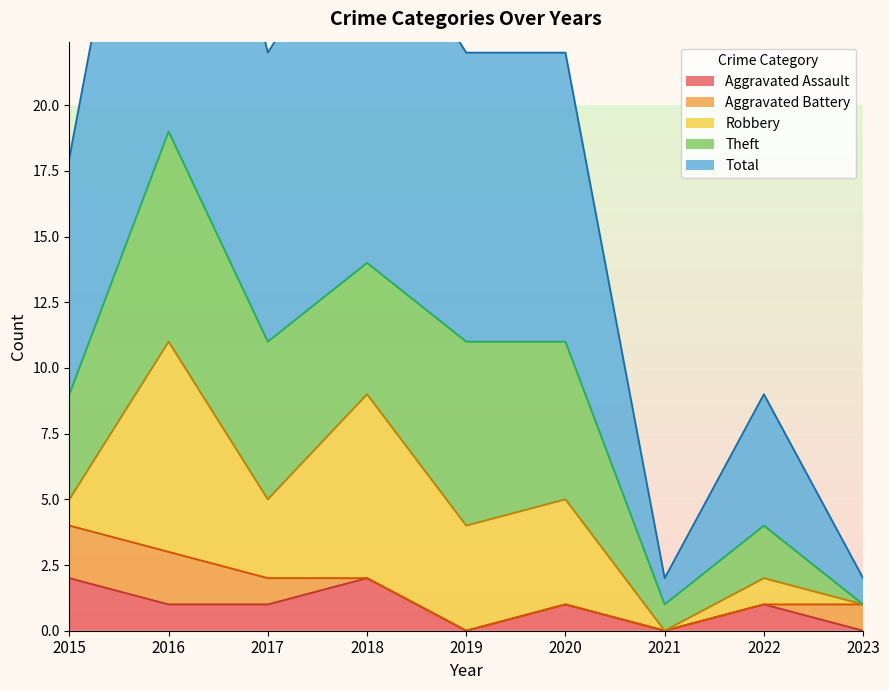

Reading right to left, transcribe all the data shown in this chart.

Aggravated Assault: 2023=0	2022=1	2021=0	2020=1	2019=0	2018=2	2017=1	2016=1	2015=2
Aggravated Battery: 2023=1	2022=0	2021=0	2020=0	2019=0	2018=0	2017=1	2016=2	2015=2
Robbery: 2023=0	2022=1	2021=0	2020=4	2019=4	2018=7	2017=3	2016=8	2015=1
Theft: 2023=0	2022=2	2021=1	2020=6	2019=7	2018=5	2017=6	2016=8	2015=4
Total: 2023=1	2022=5	2021=1	2020=11	2019=11	2018=14	2017=11	2016=19	2015=9